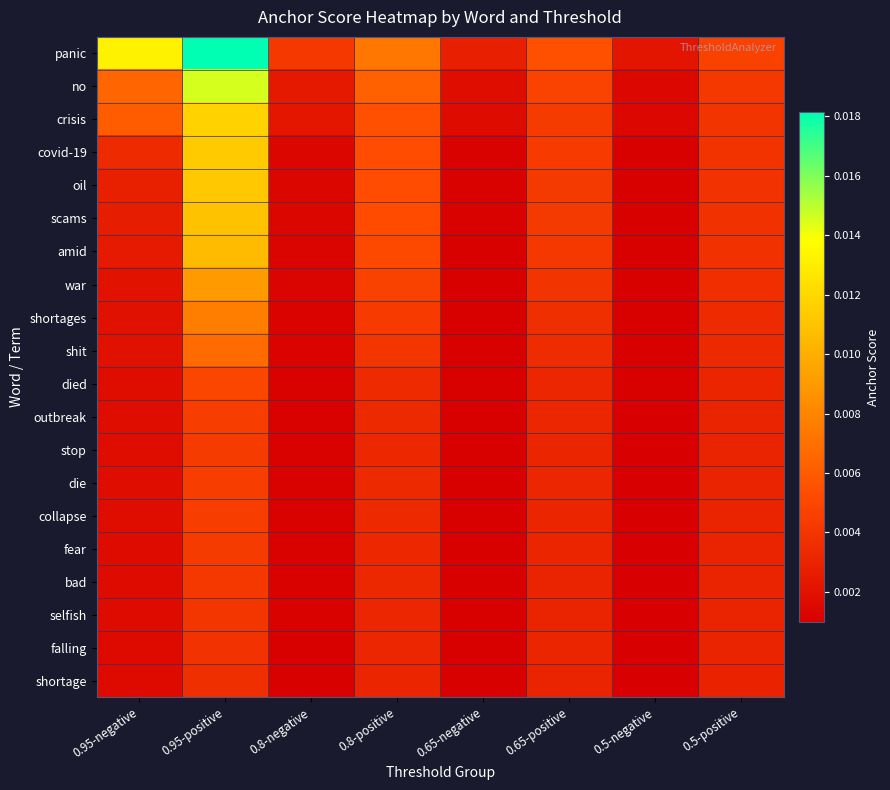

Which series has the largest range (max minus min)?

panic